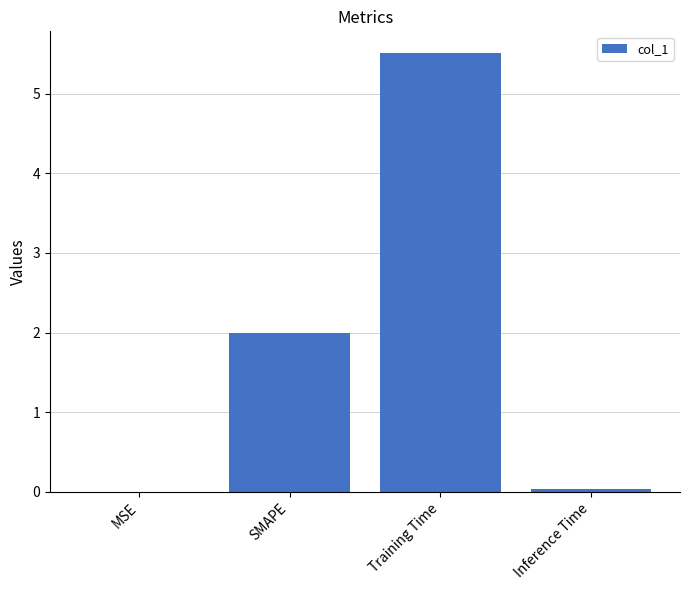

What is the maximum value shown in the chart?

5.5